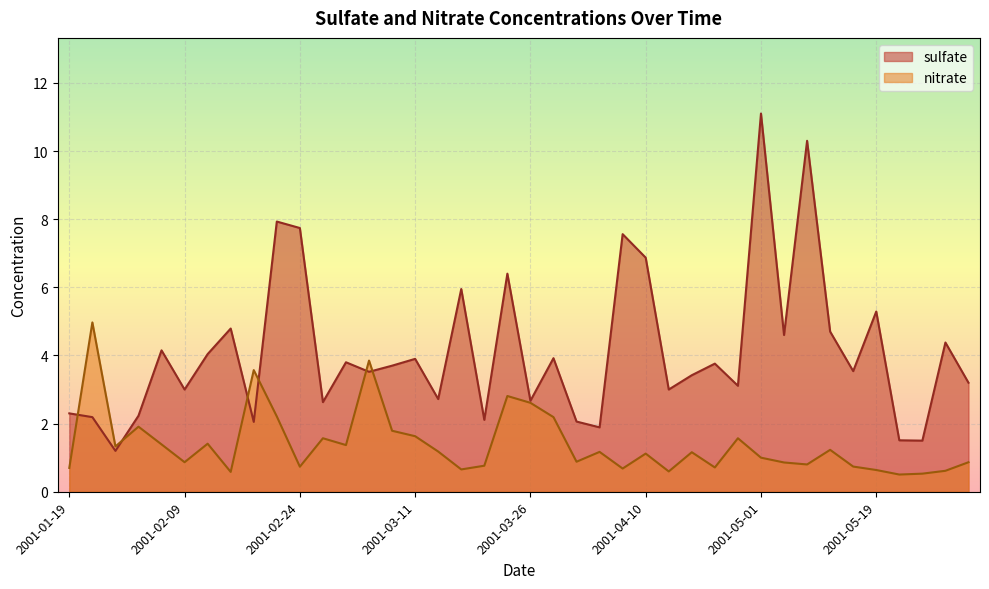

After their last crossing, which series has the higher values: nitrate or sulfate?

sulfate